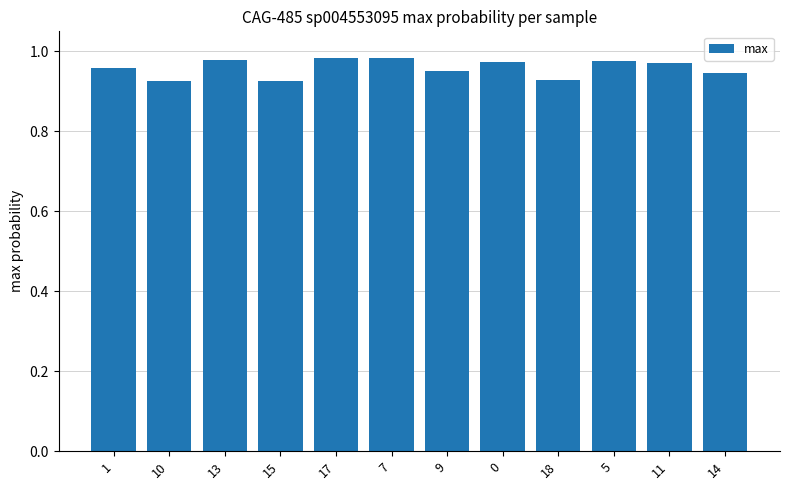

Which has a higher value, 17 or 10?

17